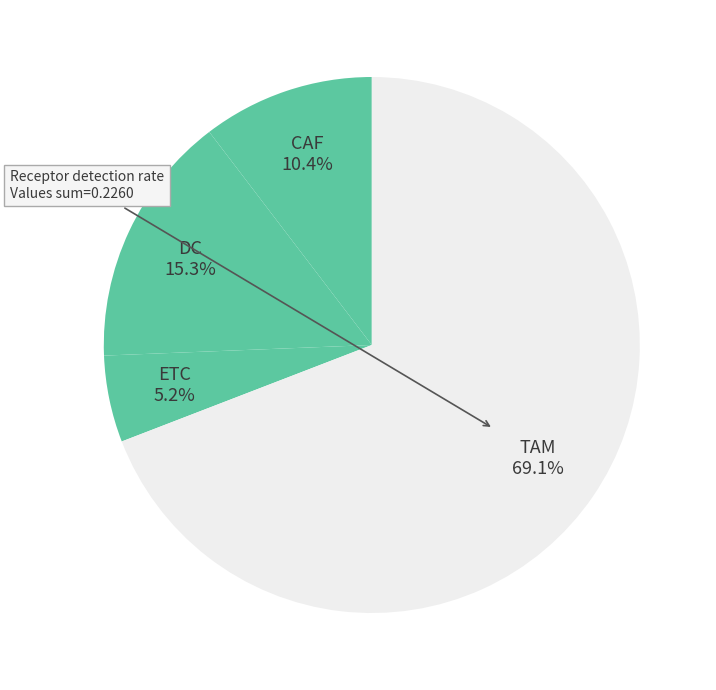

To the nearest percent, what is the difference between the CAF and ETC slice percentages?

5%